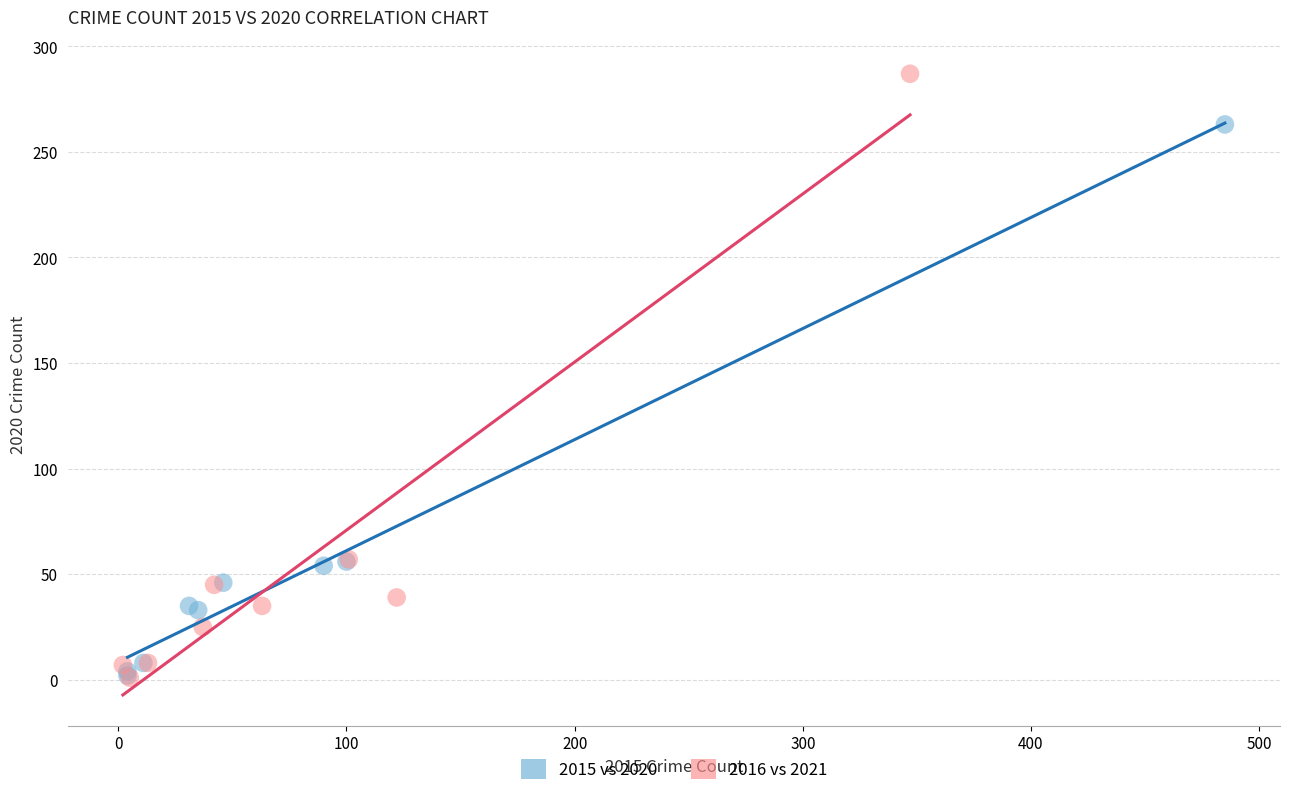

Which series contains the highest Y value?

2016 vs 2021